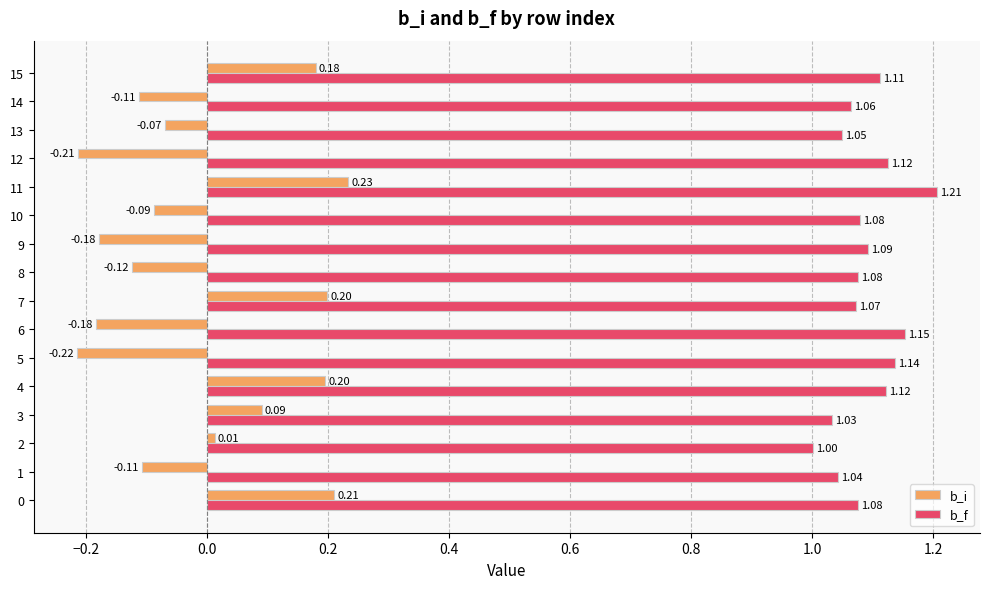

What are all the series names shown in the legend?

b_i, b_f